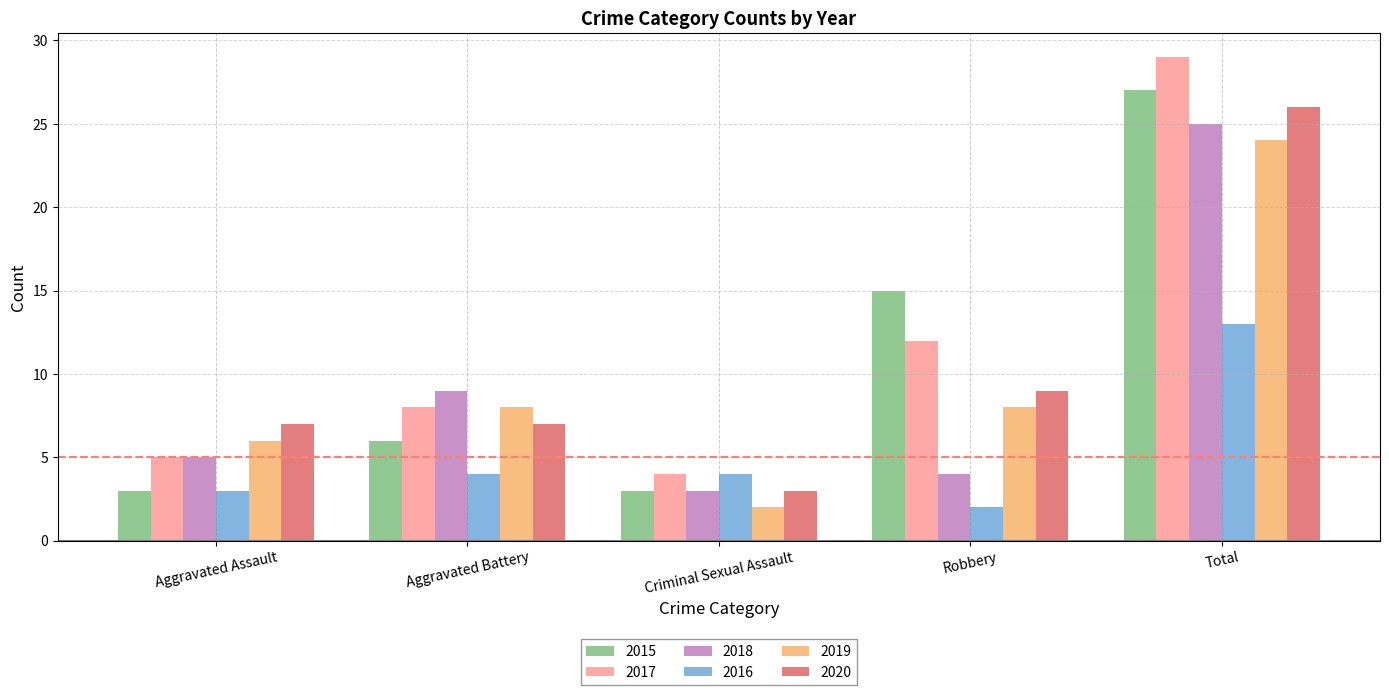

What position from the left is Aggravated Assault?

1